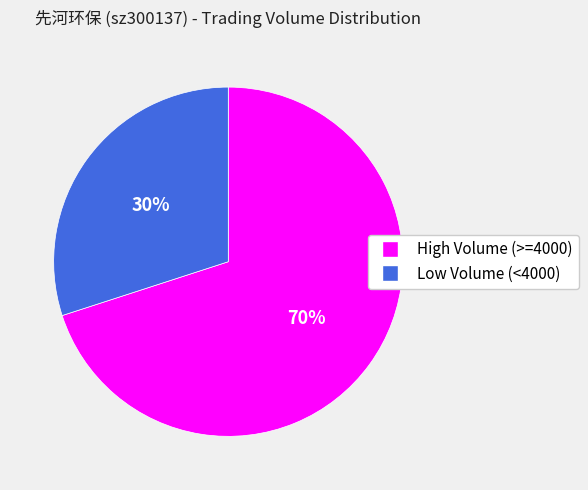

Is there any slice that represents more than half of the pie?

Yes